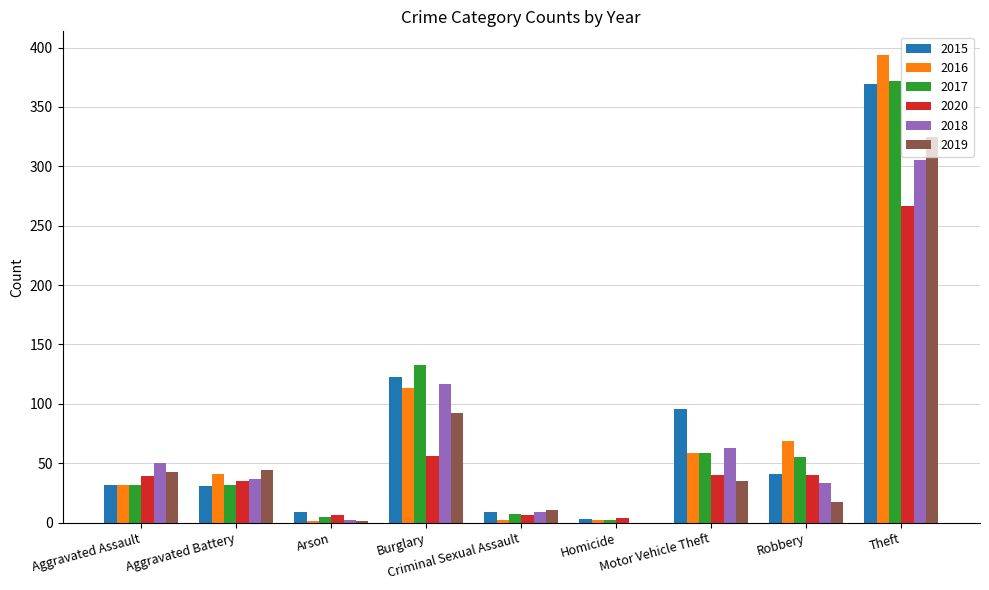

What is the difference between the 2017 values at Burglary and Aggravated Battery?

101